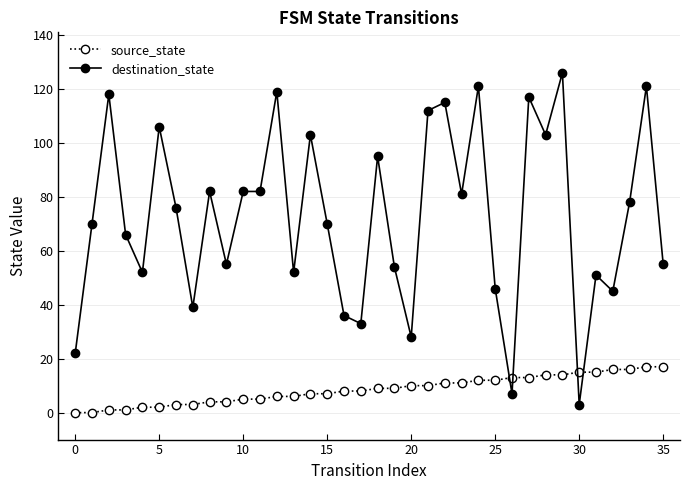

What is the sum of all source_state values?

306